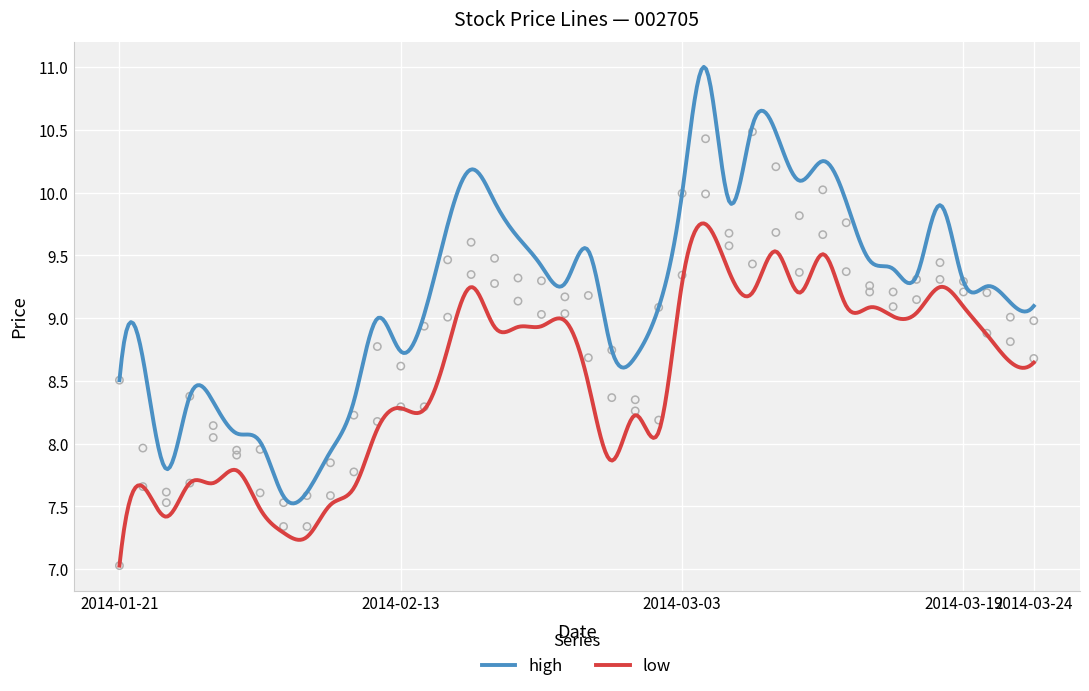

At which category is the sum across all series the highest?

2014-03-04